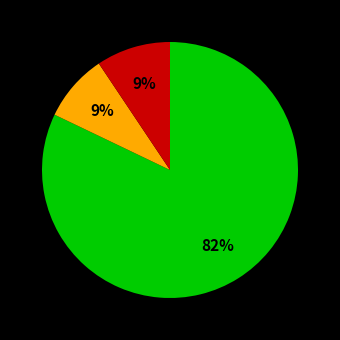

To the nearest percent, what is the average slice percentage?

33%